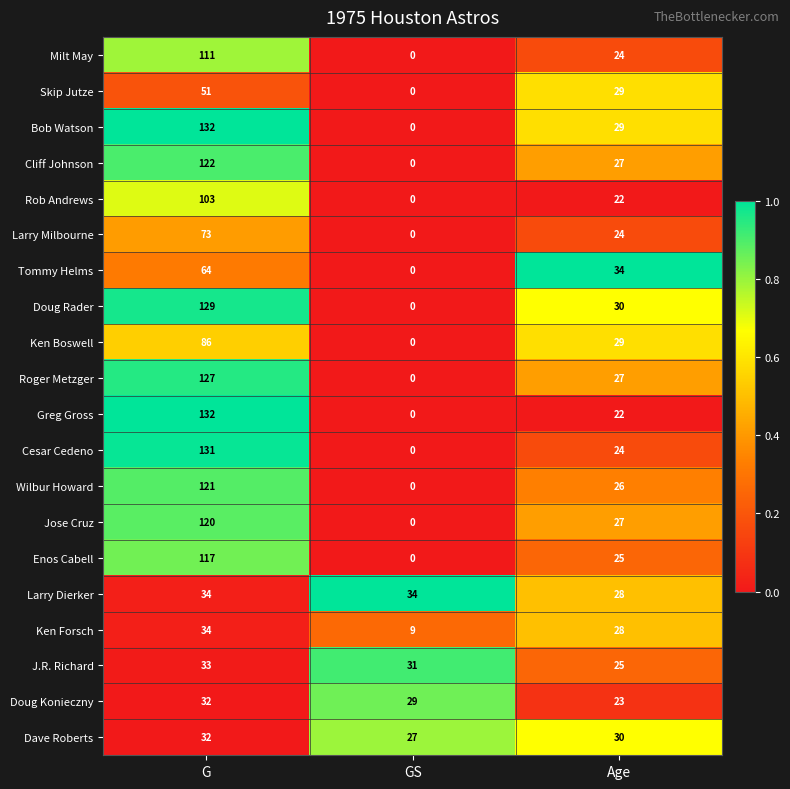

Rank the categories by Ken Boswell value from lowest to highest.

GS, Age, G